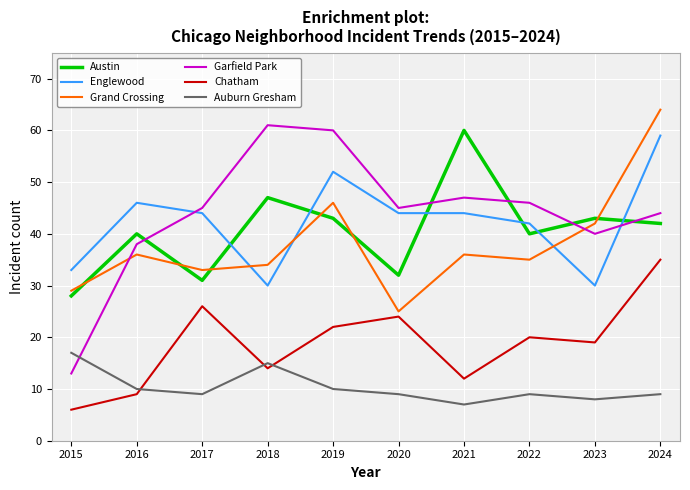

How many lines are shown in the chart?

6